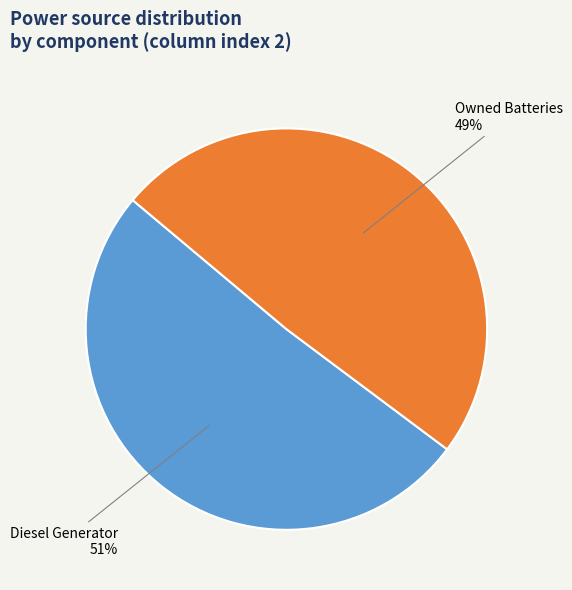

Does any single category account for the majority?

Yes